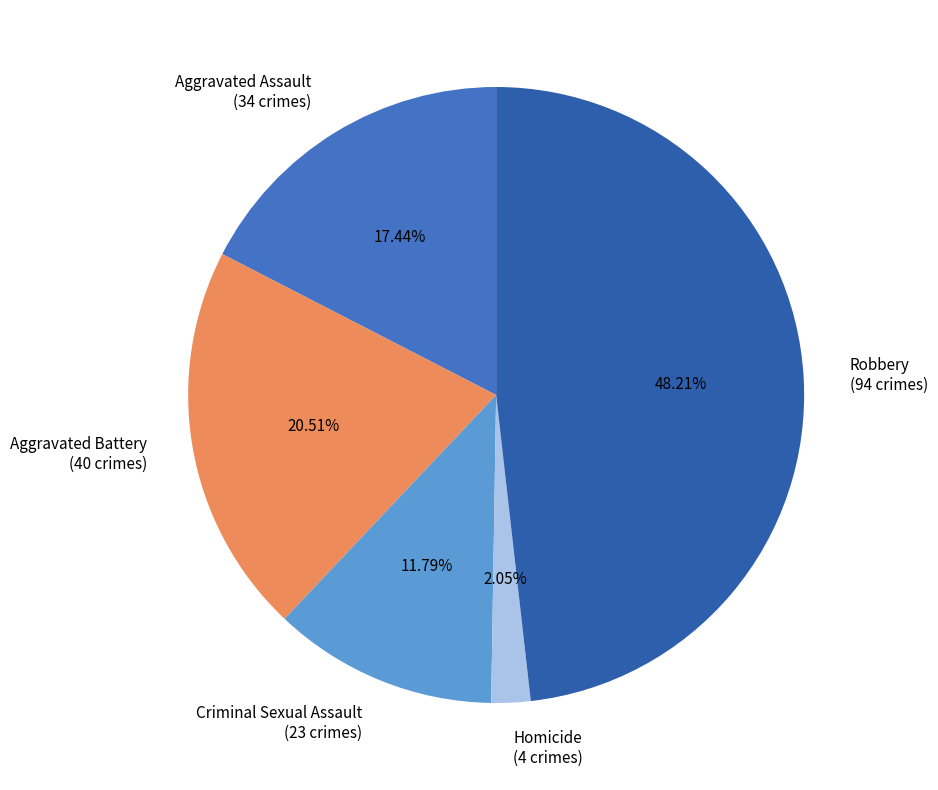

To the nearest percent, what percentage of the pie is Robbery?

48%